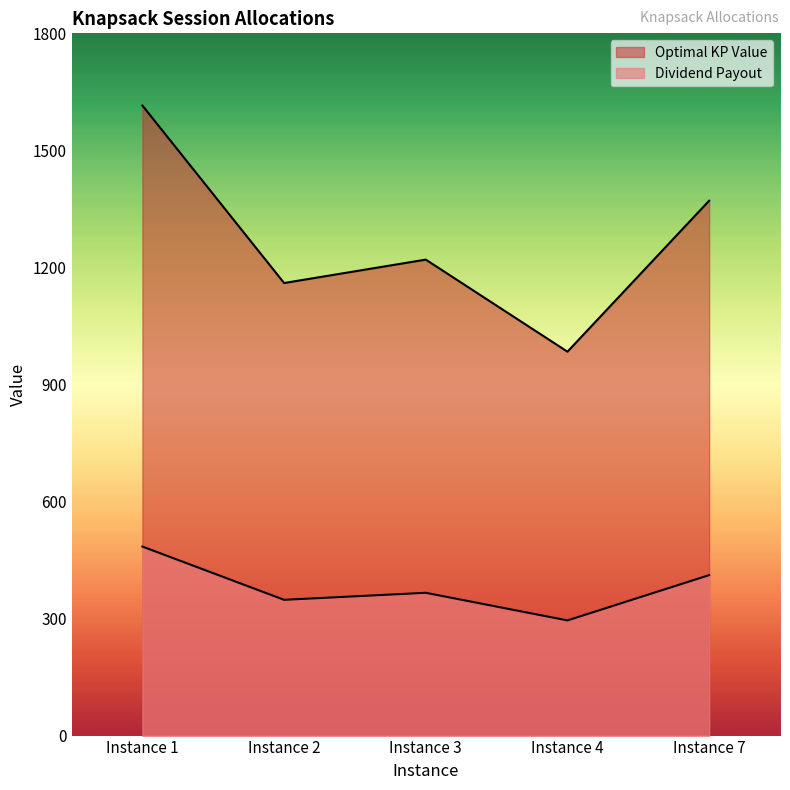

Does the chart display data point markers on the line(s)?

No